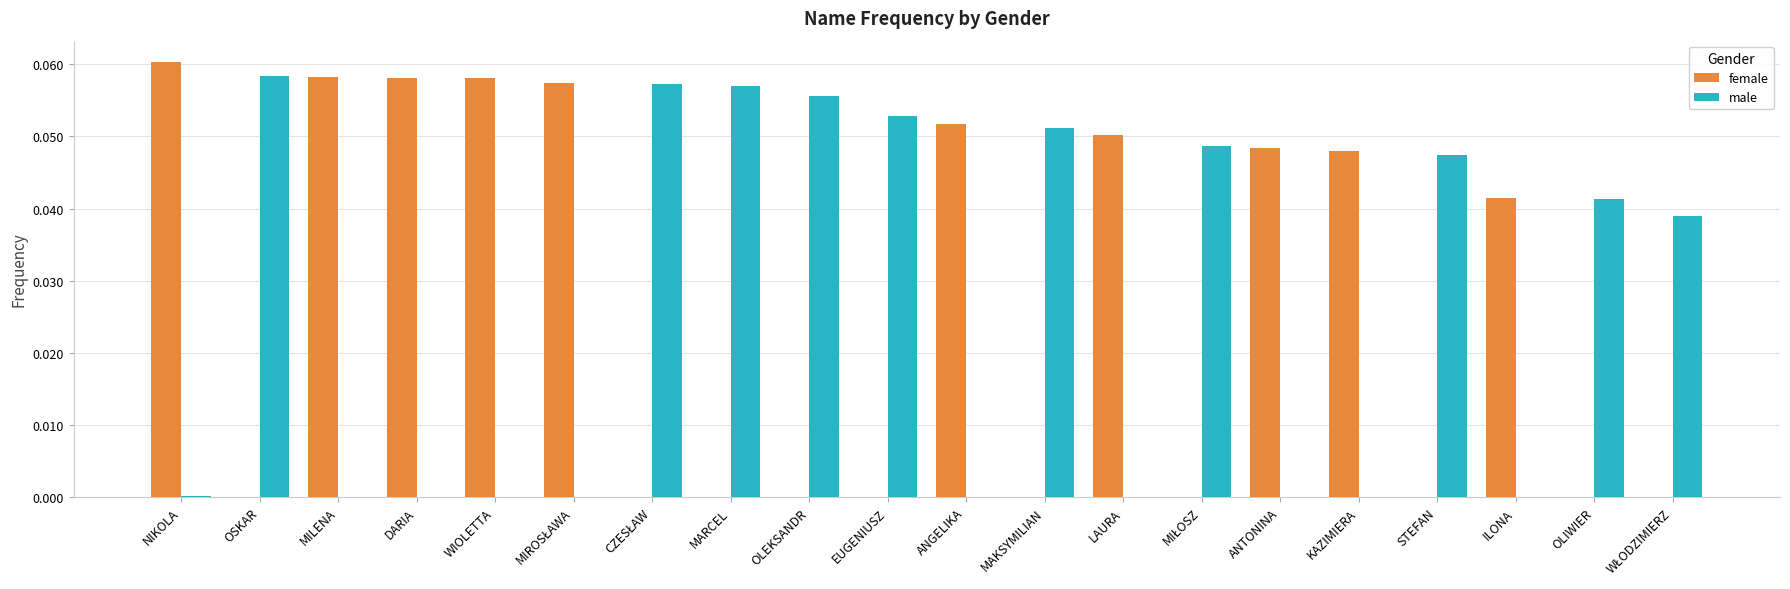

True or false: female has a value of 0.0 at LAURA.

False